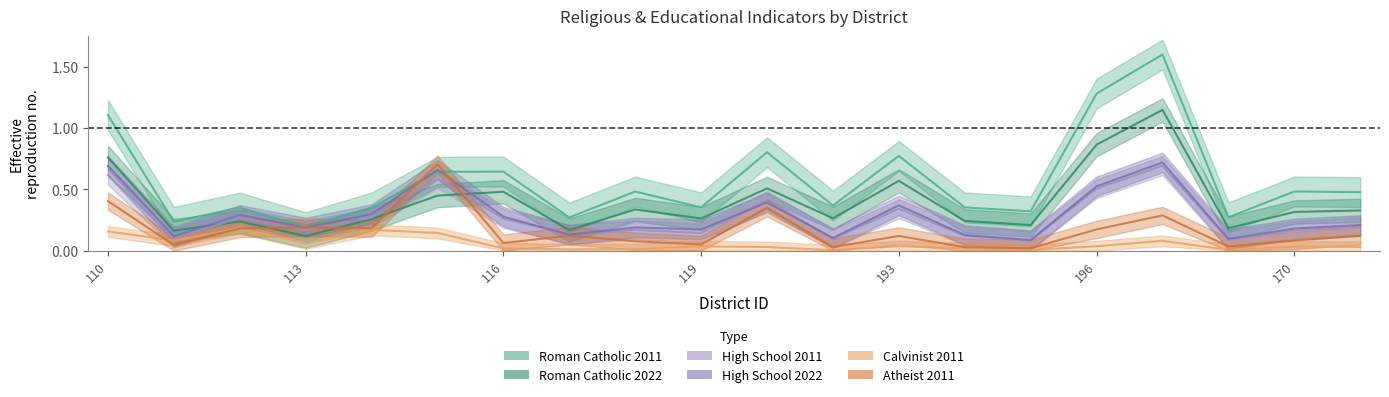

At which category is the sum across all series the highest?

197